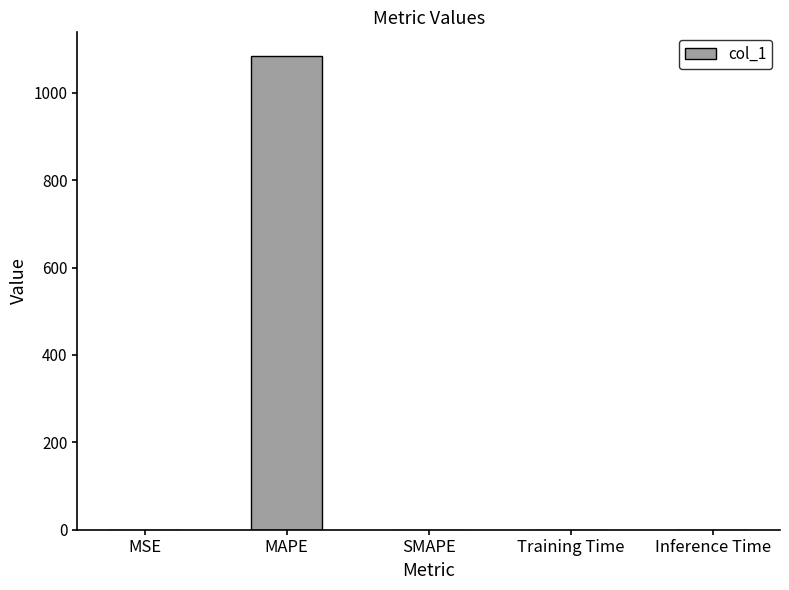

At which category does the chart reach its peak across all series?

MAPE